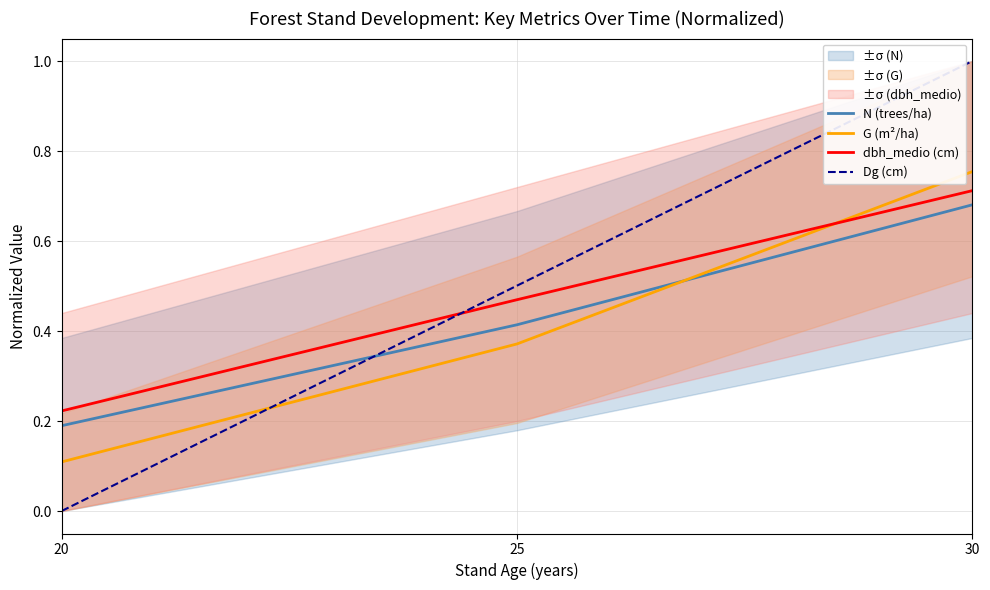

How many dbh_medio (cm) values are between 0 and 1?

3